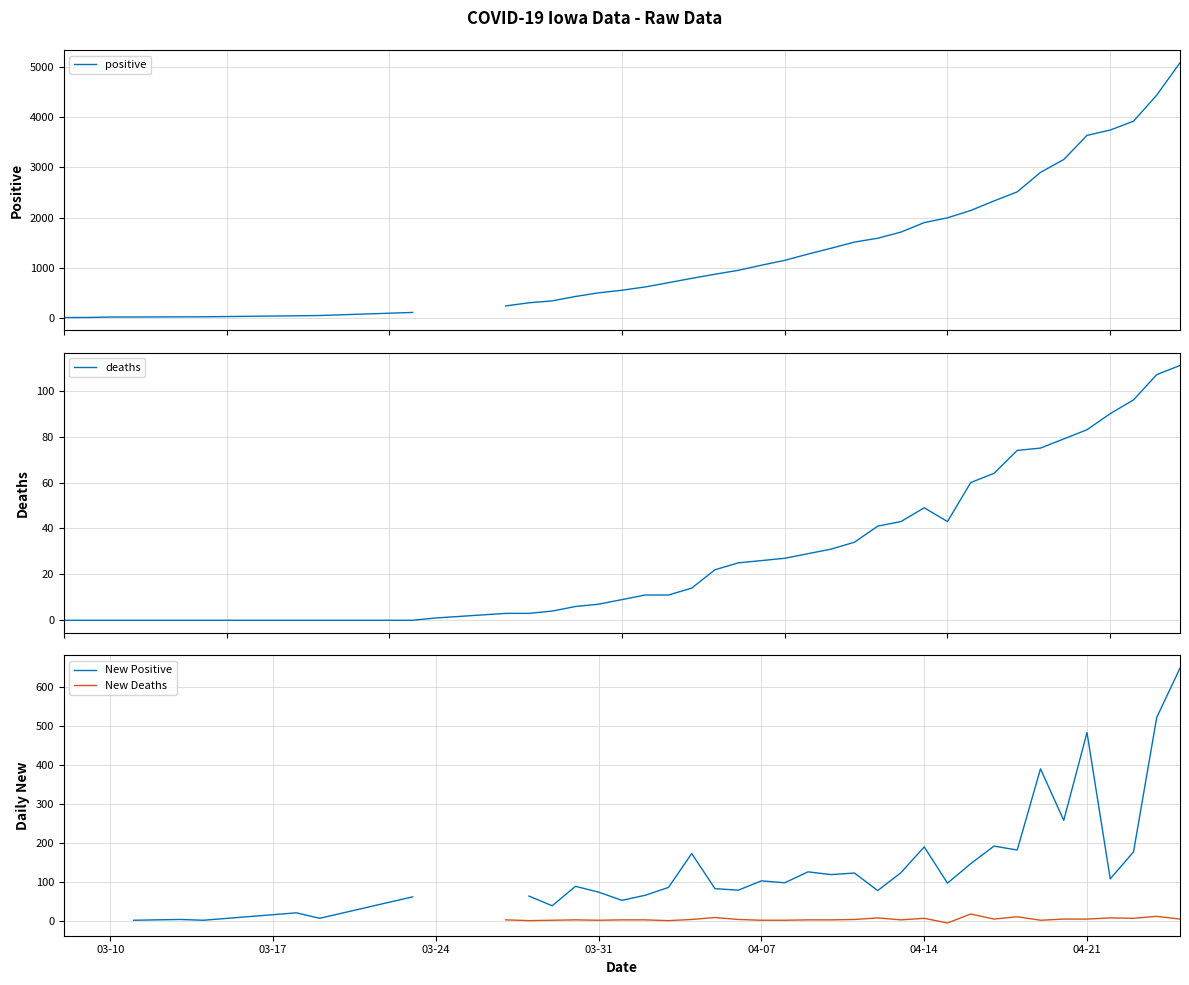

What is the greatest value displayed?

5092.0